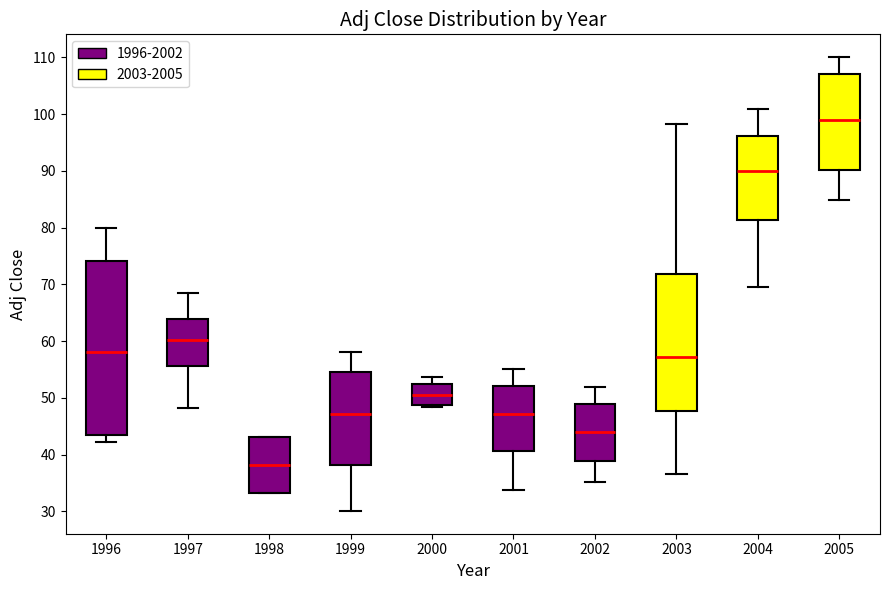

Which box has the highest median line?

2005